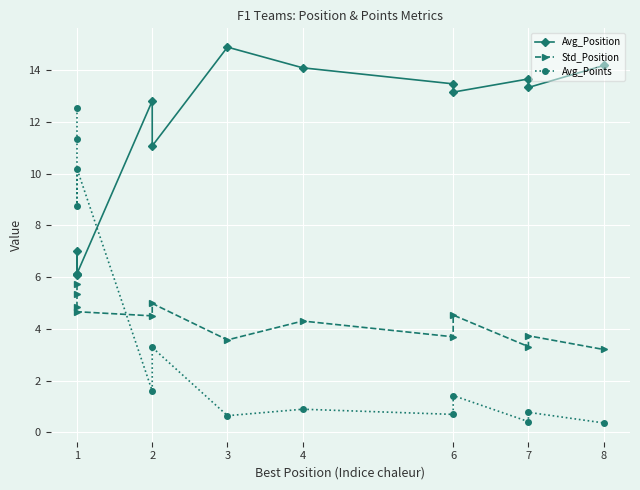

What is the sum of all Avg_Position values?

146.0